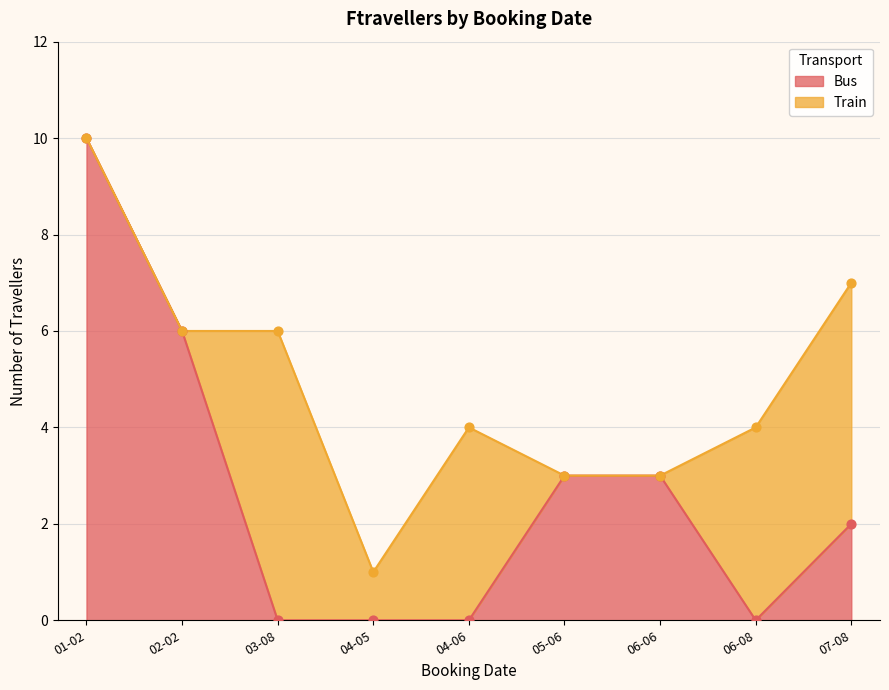

Which series contains the highest Y value?

Bus